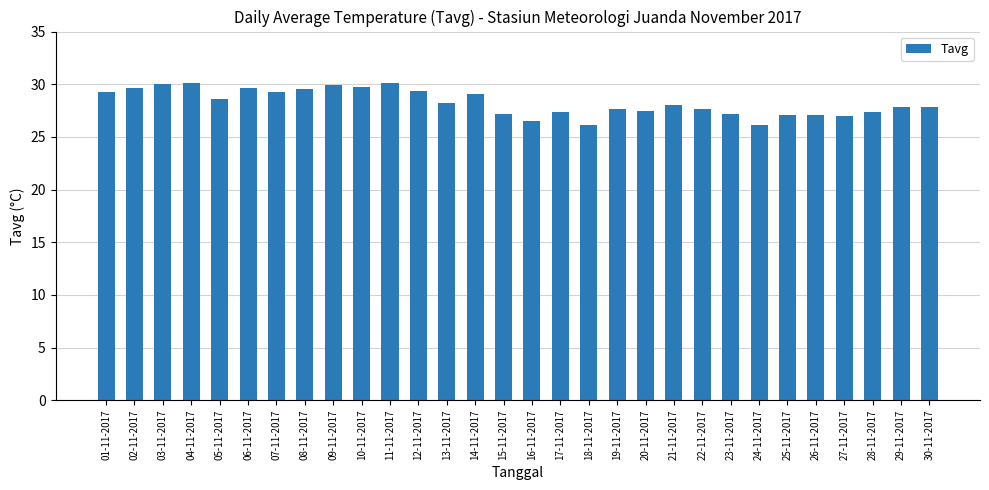

True or false: the data shows 29.7 at 10-11-2017.

True